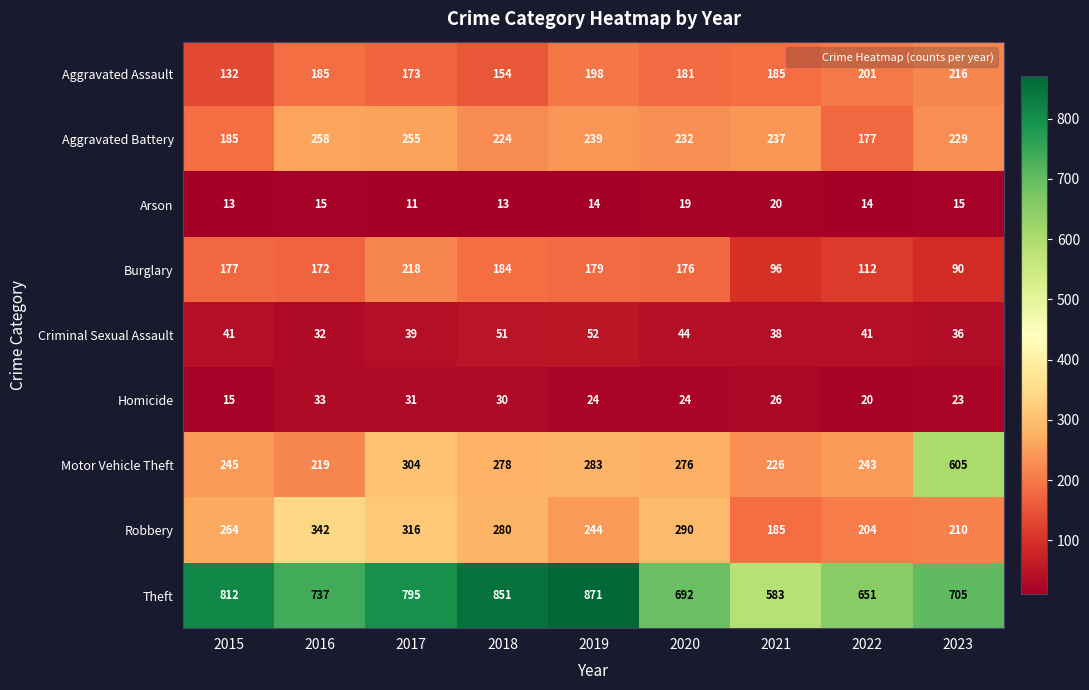

Which category has the highest value across all series?

2019